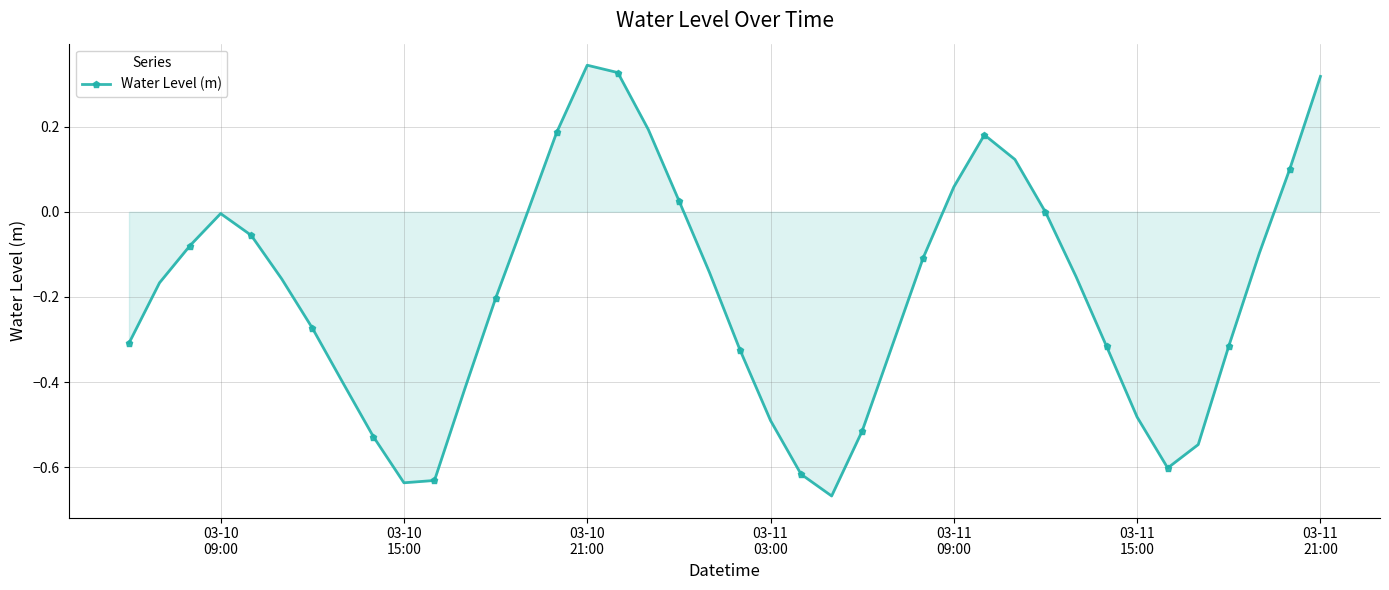

What is the difference between the maximum and minimum values?

1.0